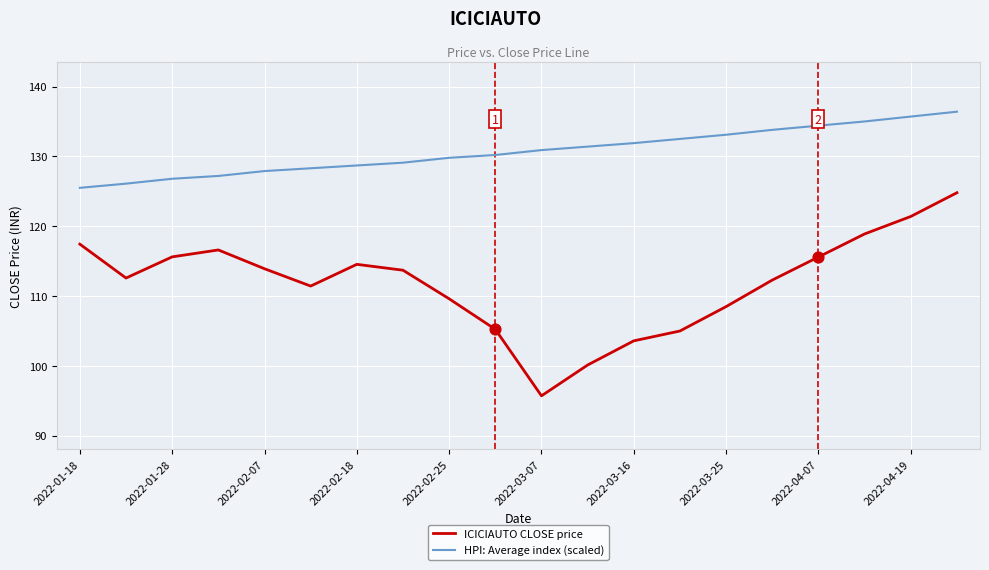

Which series has the largest total across all categories?

HPI: Average index (scaled)